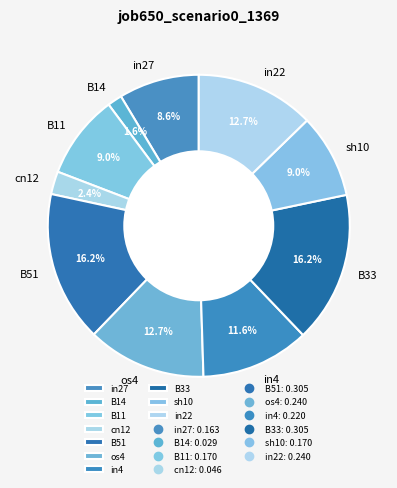

Between B33 and cn12, which is larger?

B33